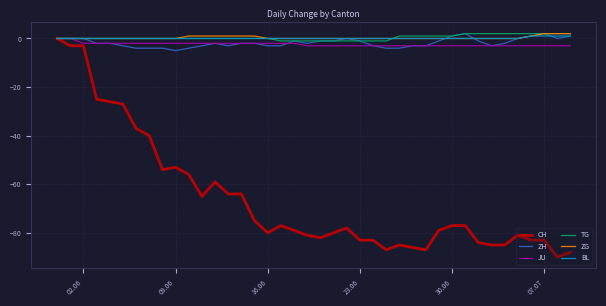

Which series has the largest range (max minus min)?

CH